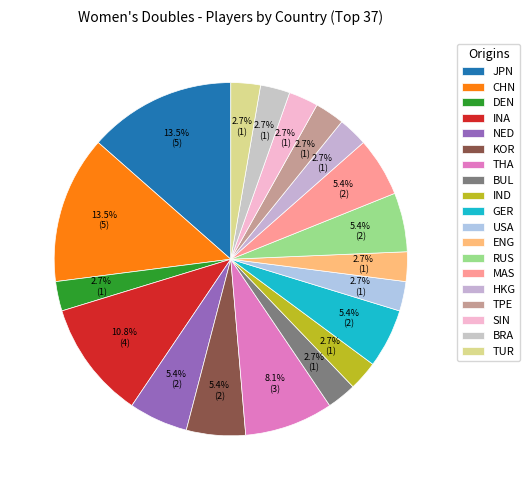

Do BUL and BRA together represent more than half of the pie?

No